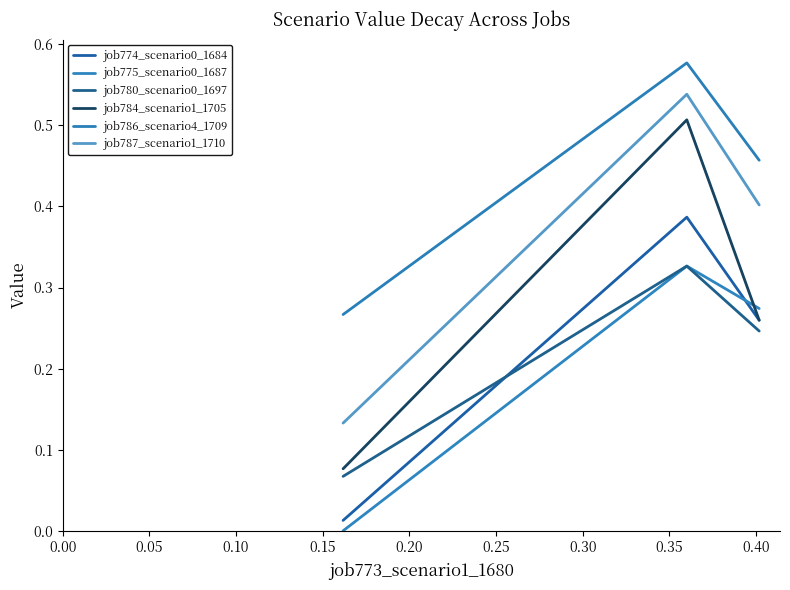

Does the chart display data point markers on the line(s)?

No